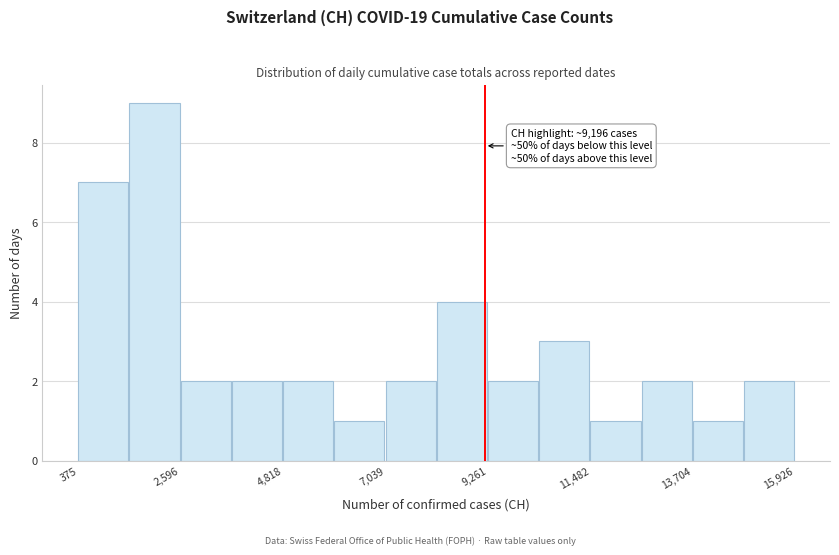

Read against the x-axis, roughly where is the centre of the tallest bar?

2000